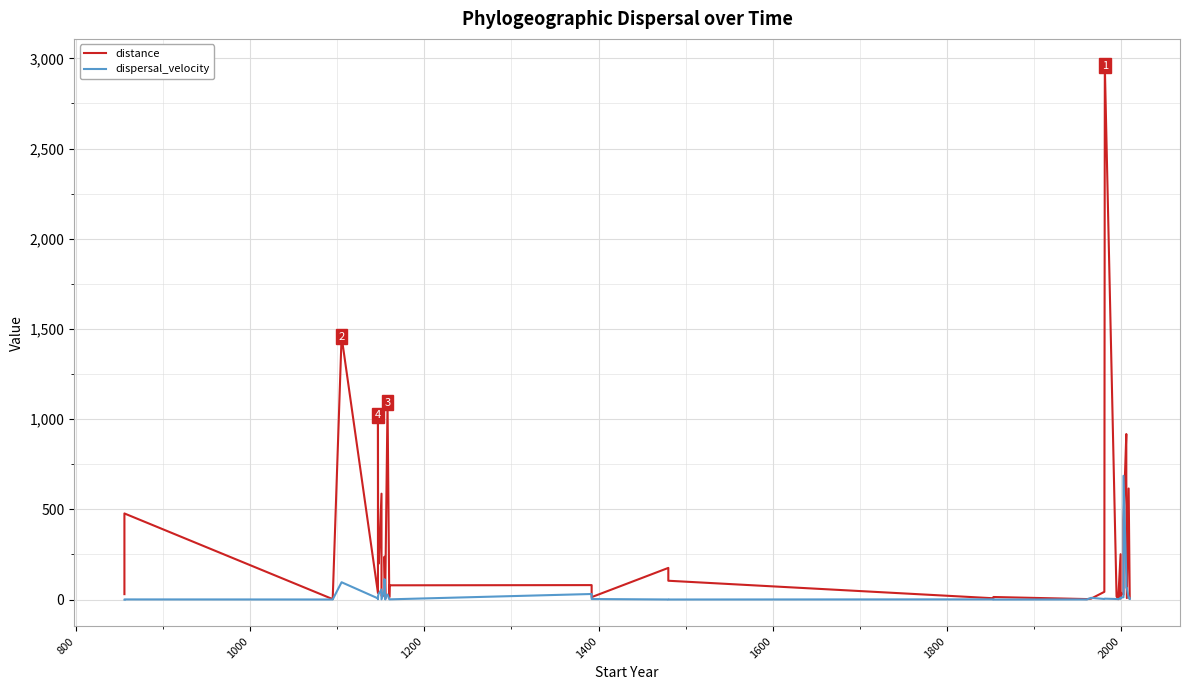

How many interior local peaks does the dispersal_velocity series have?

10